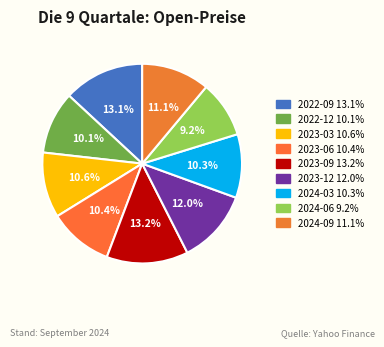

The 2023-12 slice represents 12% of the pie. True or false?

True